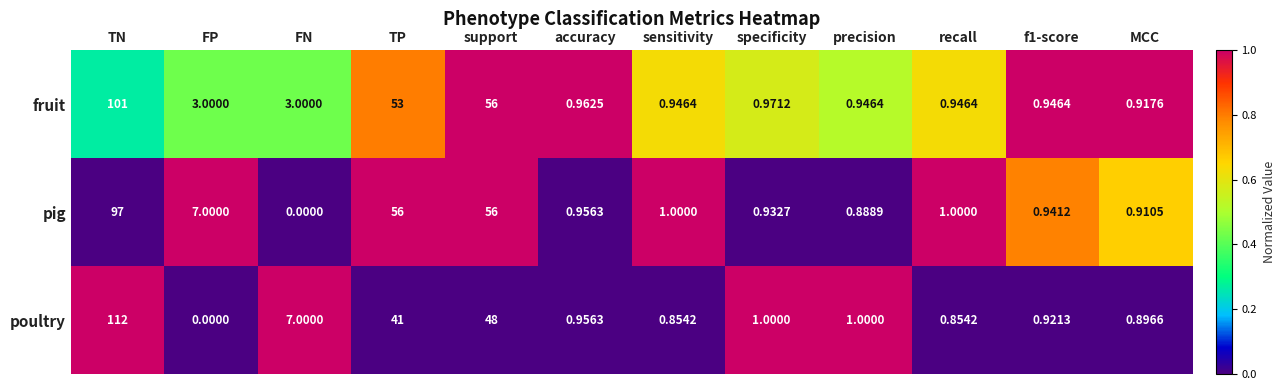

What is the total value across all series at MCC?

2.7